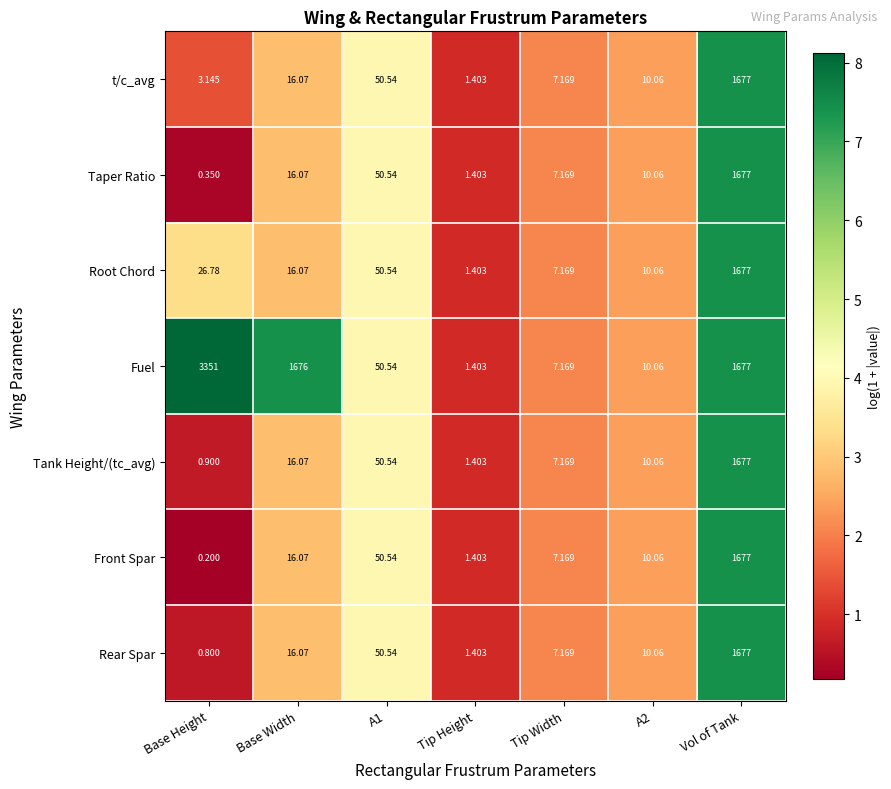

Which category has the highest value across all series?

Base Height